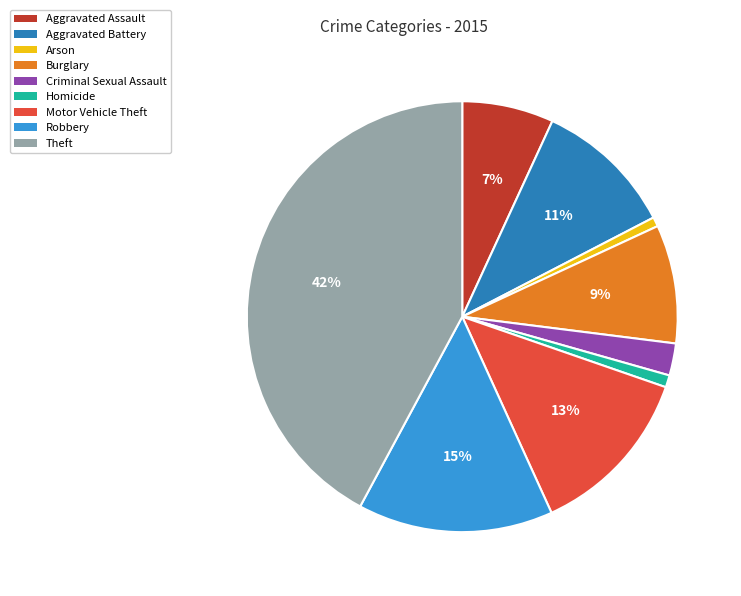

Between Homicide and Burglary, which is larger?

Burglary